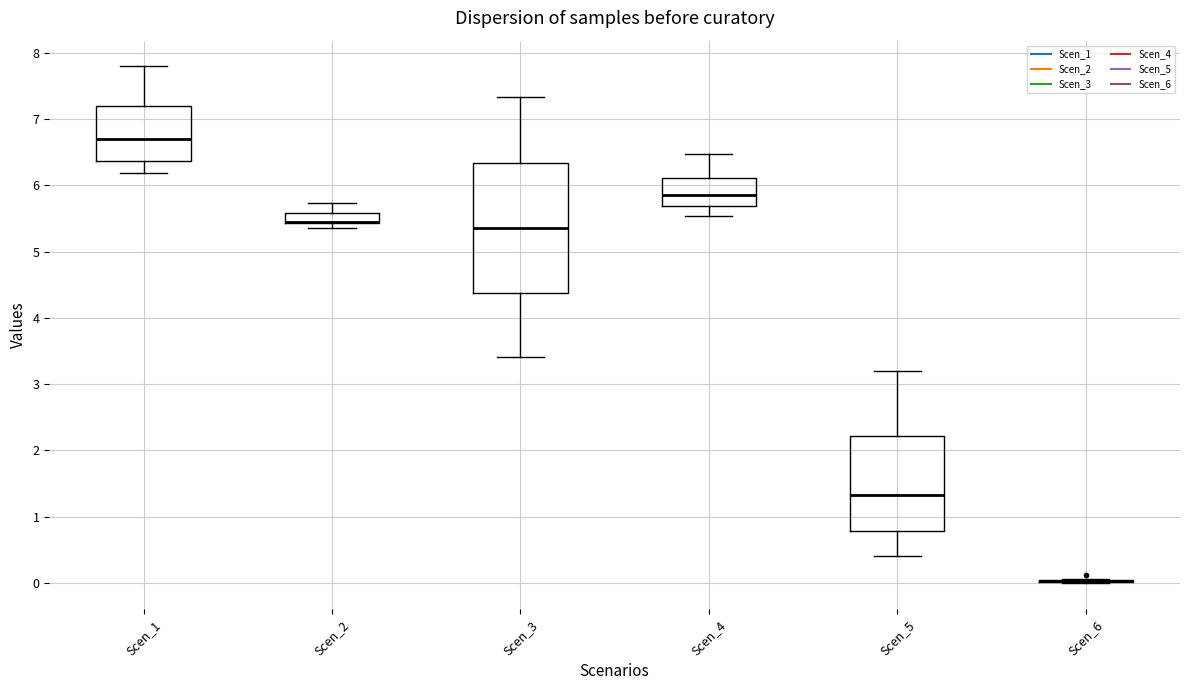

Reading left to right, read every box against the y-axis: the position of its median line, the range the box covers, and the ends of its whiskers. The values are not printed on the chart, so give them approximately, as read against the axis.

Scen_1: median 6.7, box 6.4 to 7.2, whiskers 6.2 to 7.8
Scen_2: median 5.5 (drawn on the box's lower edge), box 5.4 to 5.6, whiskers 5.4 (just below the box's lower edge) to 5.7
Scen_3: median 5.4, box 4.4 to 6.3, whiskers 3.4 to 7.3
Scen_4: median 5.9, box 5.7 to 6.1, whiskers 5.5 to 6.5
Scen_5: median 1.3, box 0.8 to 2.2, whiskers 0.4 to 3.2
Scen_6: box collapsed to a line at 0.0, whiskers 0.0 to 0.1